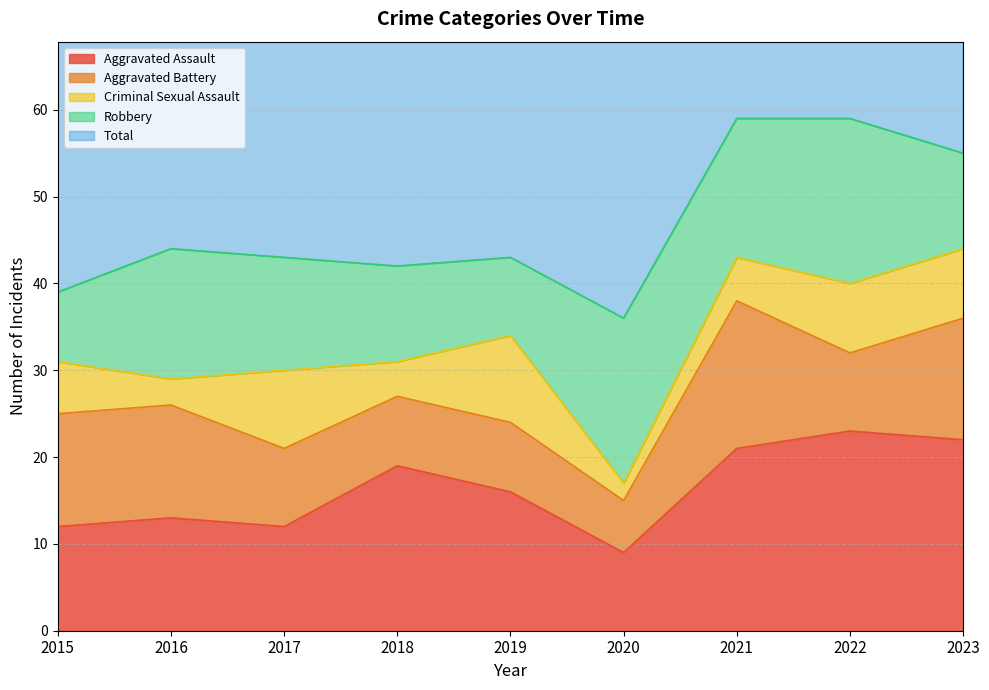

What is the spread (max minus min) of values at 2016?

42